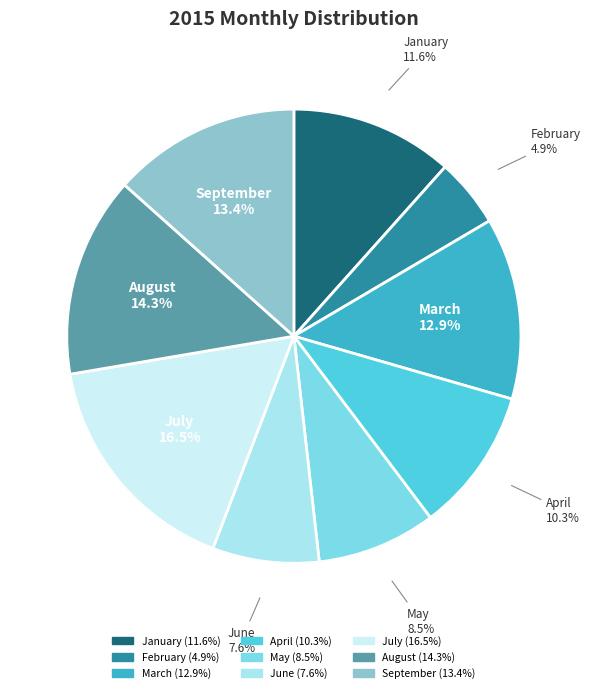

Which category has the smallest portion of the pie?

February